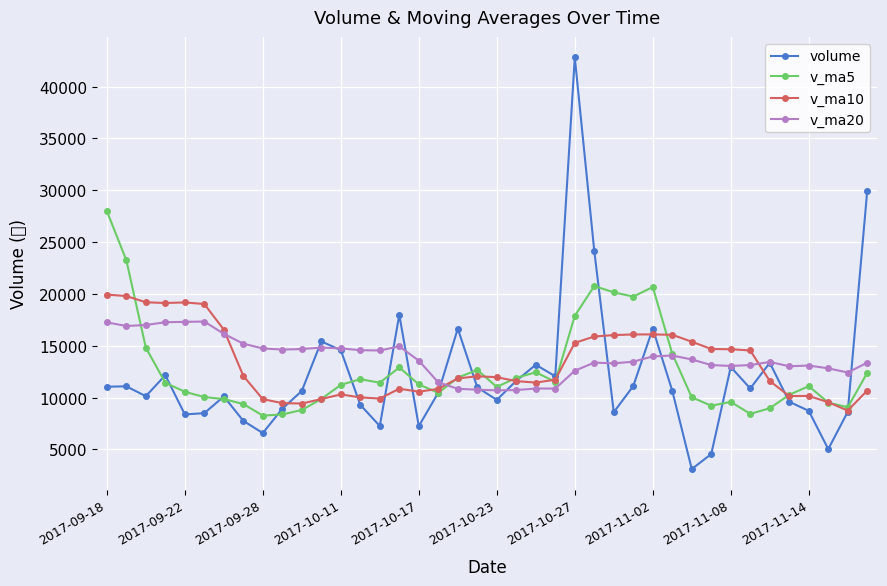

True or false: v_ma20 has more than 1 points higher than both neighbors.

True